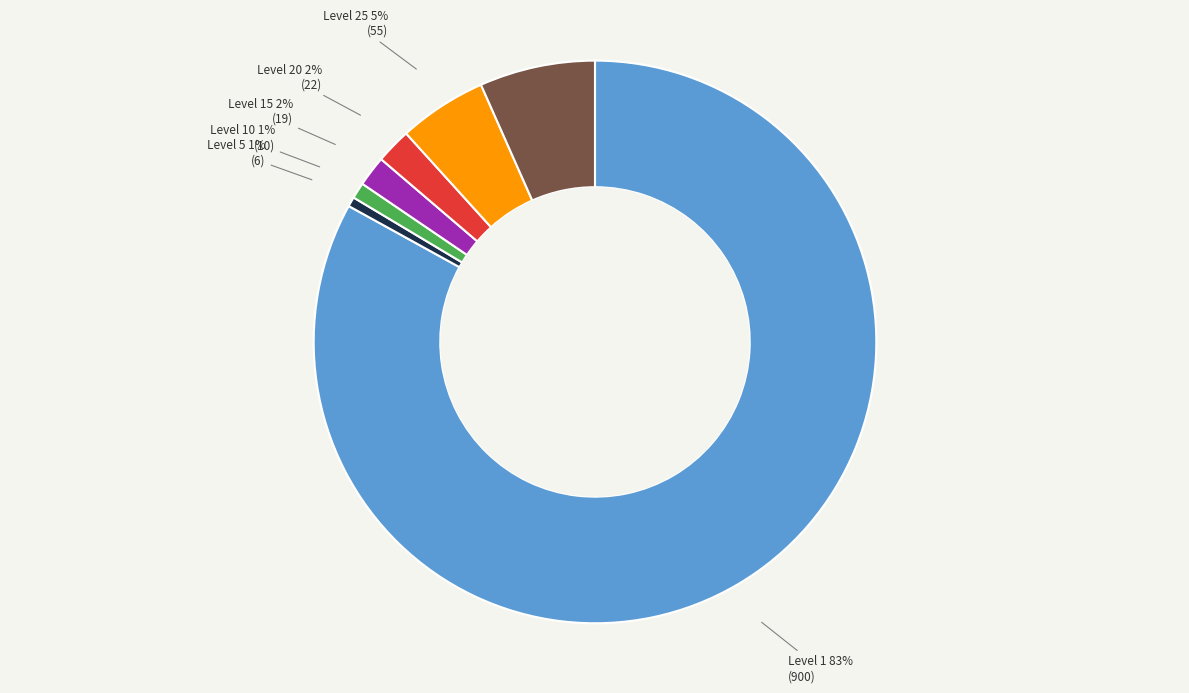

Does any single category account for the majority?

Yes